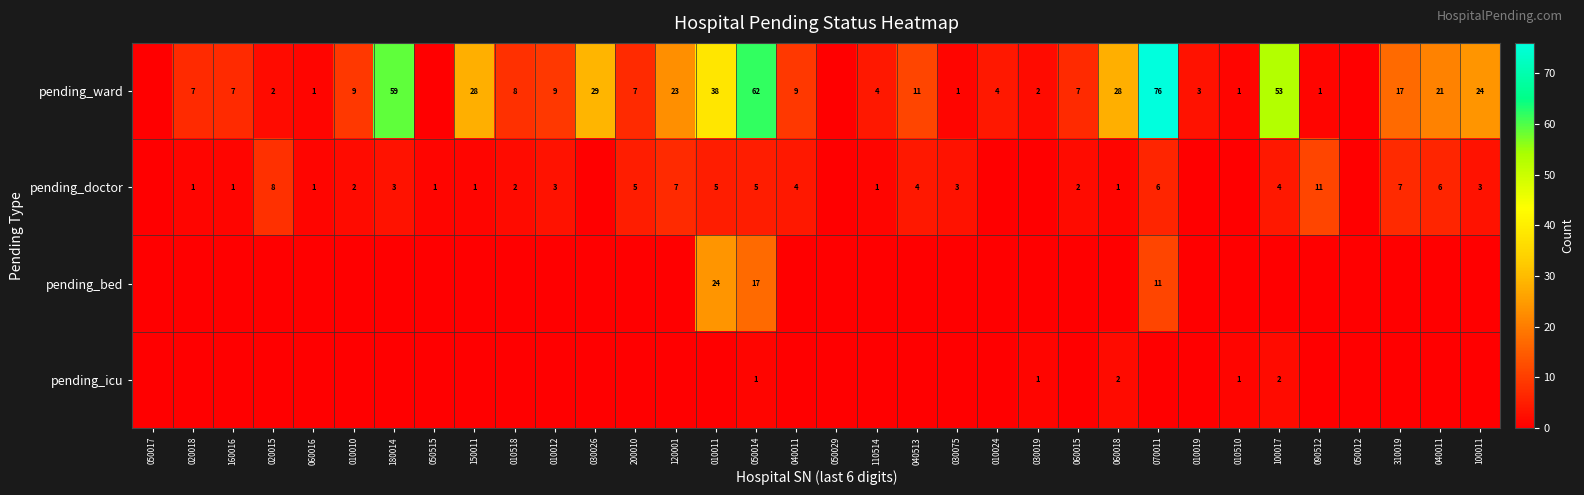

Is it true that pending_icu equals 0 at 030075?

True